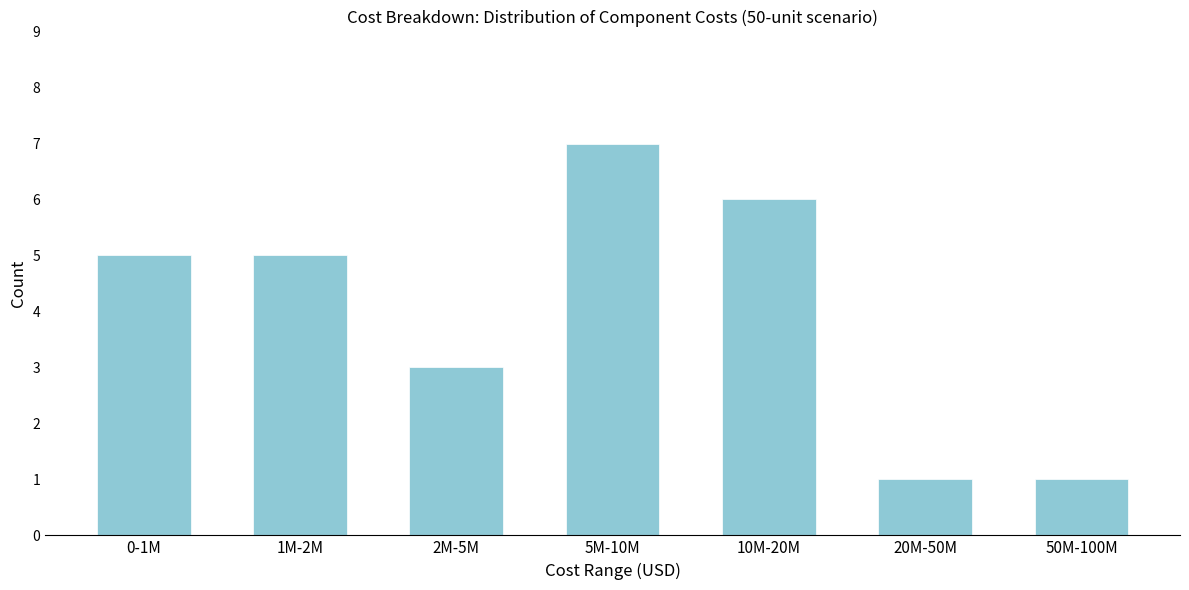

Reading left to right, transcribe all the data shown in this chart.

0-1M=5	1M-2M=5	2M-5M=3	5M-10M=7	10M-20M=6	20M-50M=1	50M-100M=1